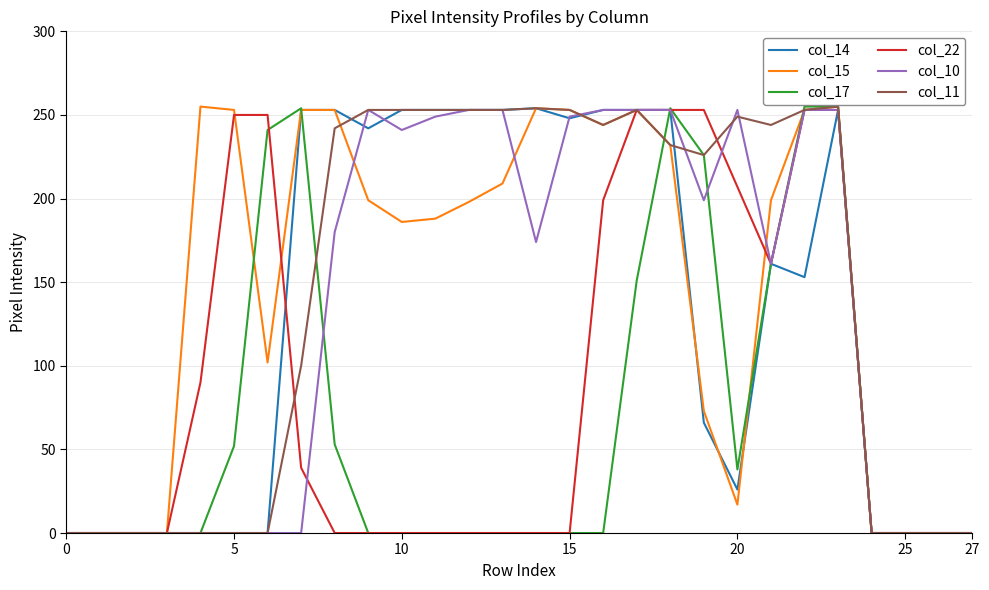

What is the maximum value for col_11?

255